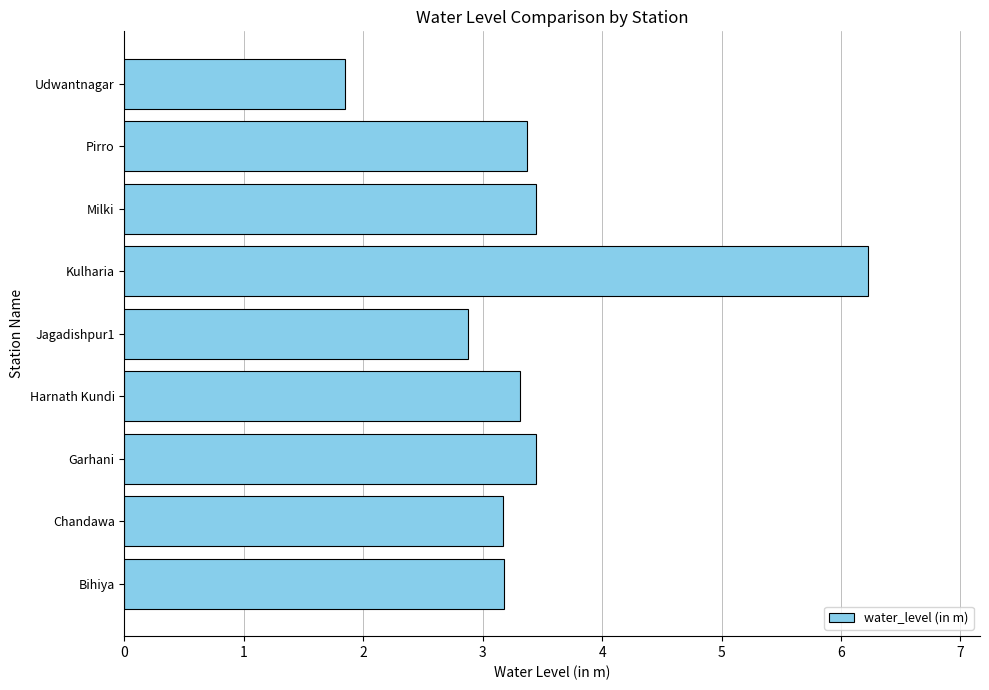

What is the approximate value at Udwantnagar?

1.9